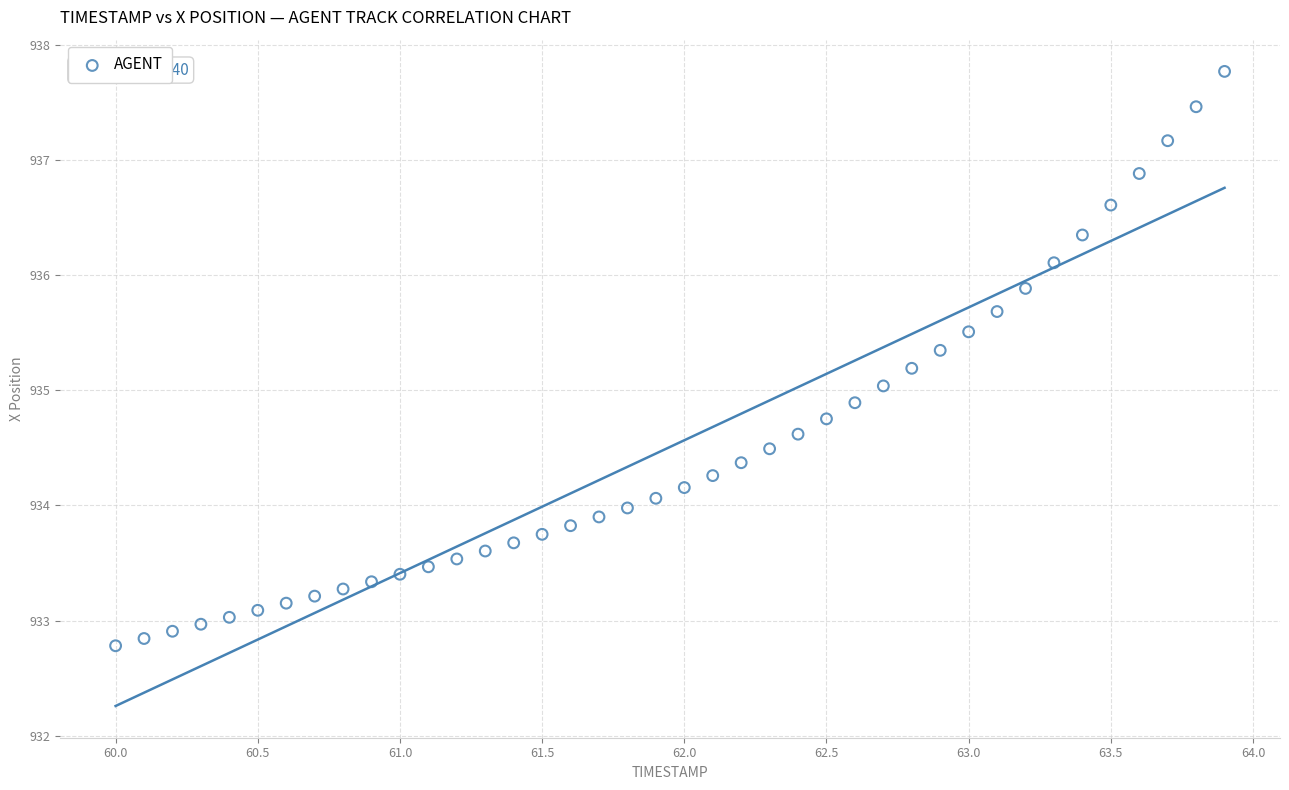

What is the range of X values (max minus min)?

3.9